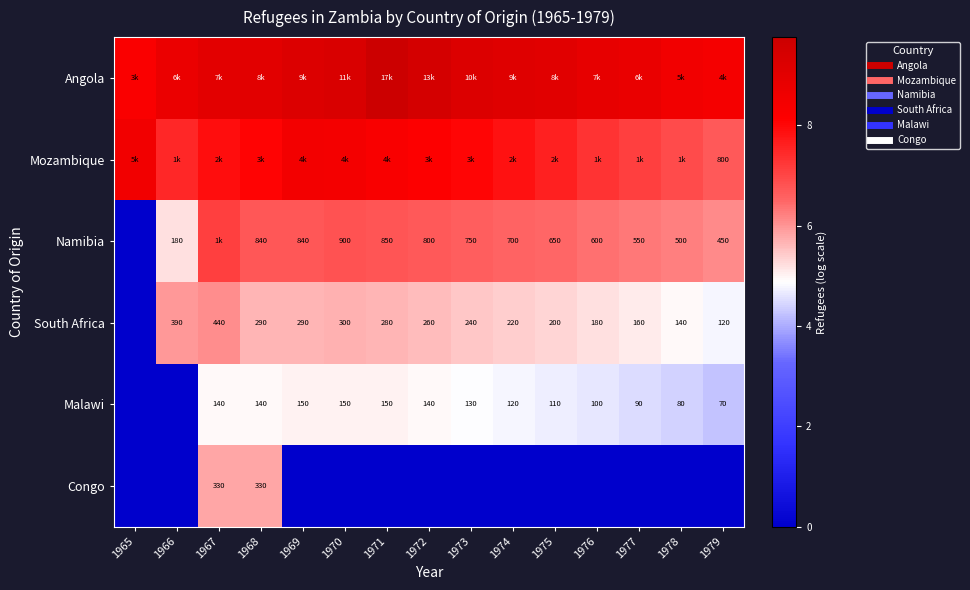

At 1968, list the series in order from smallest to largest.

Malawi, South Africa, Congo, Namibia, Mozambique, Angola